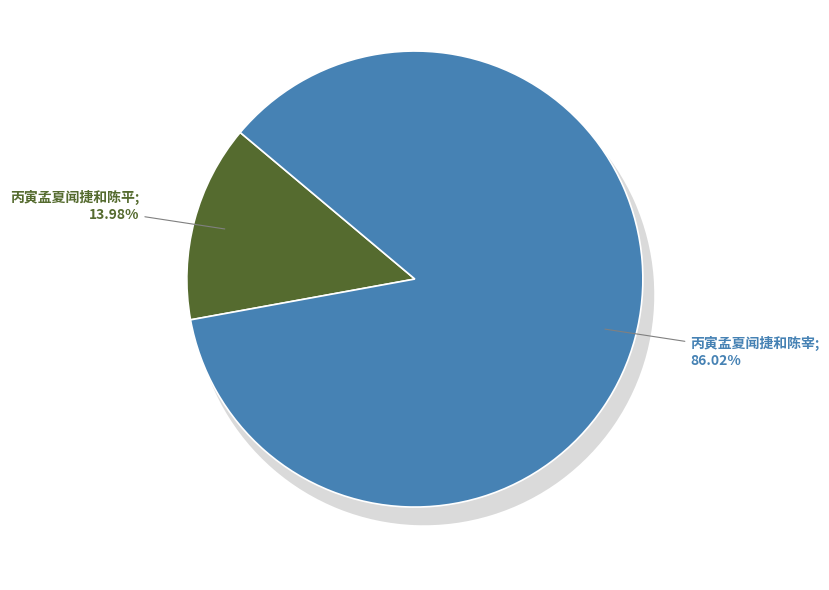

What is the ratio of the value at 丙寅孟夏闻捷和陈平 to the value at 丙寅孟夏闻捷和陈宰?

0.2